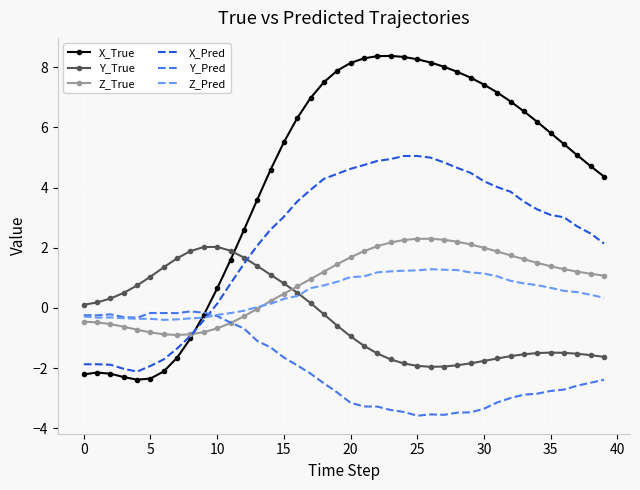

What is the smallest value displayed?

-3.6